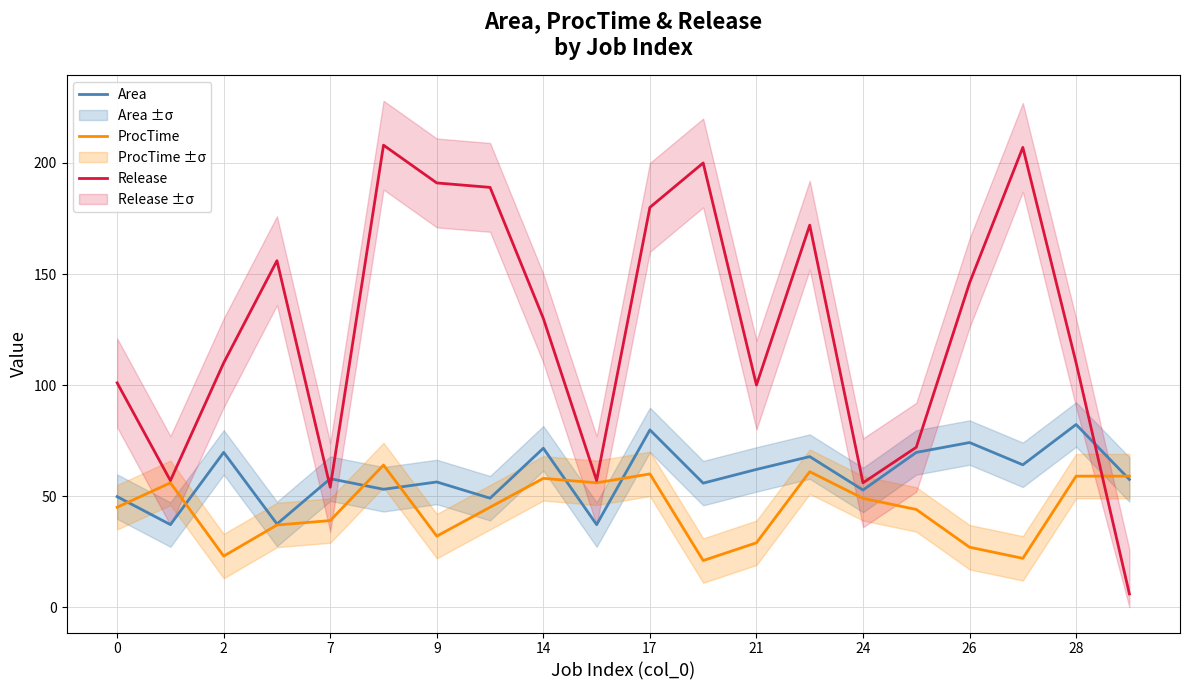

Count the number of data series in this chart.

3